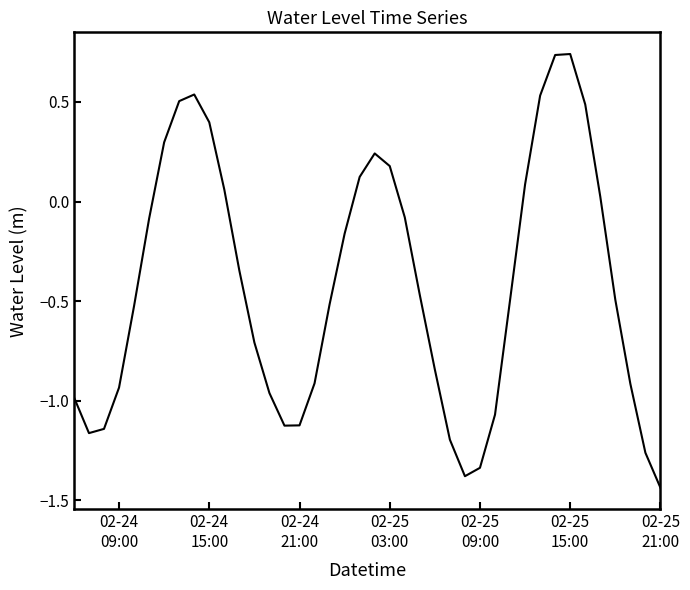

What is the difference between the maximum and minimum values?

2.2